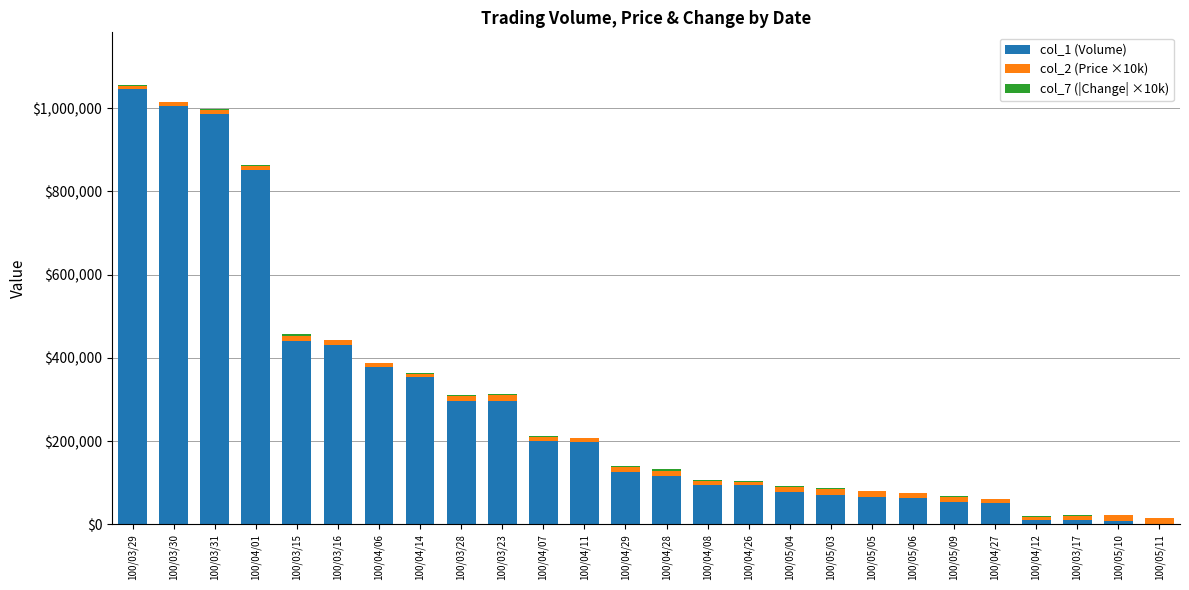

At which label does col_1 (Volume) reach its peak?

100/03/29